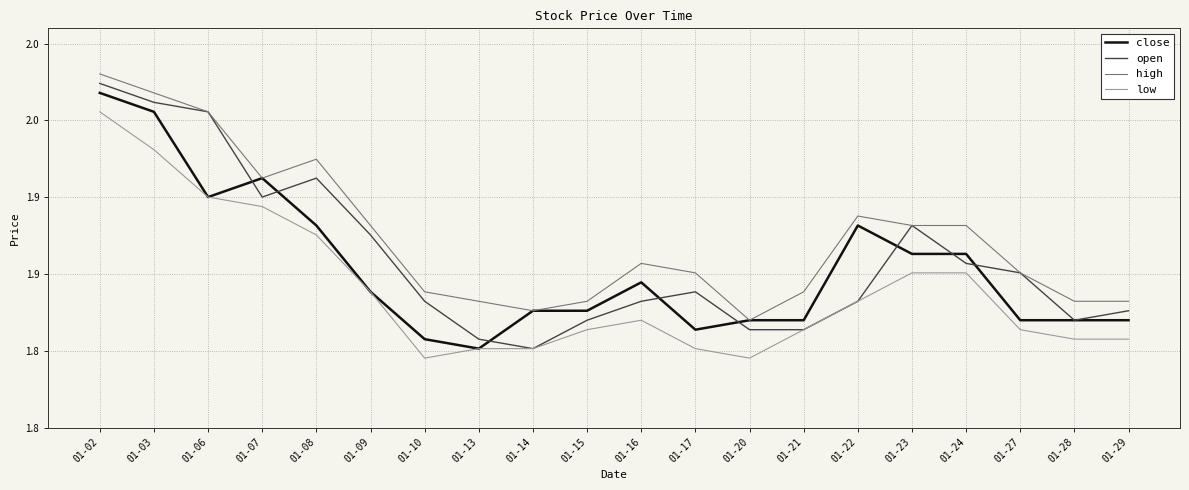

Reading left to right, what are all the values shown in this chart?

close: 2.0	2.0	1.9	1.9	1.9	1.8	1.8	1.8	1.8	1.8	1.8	1.8	1.8	1.8	1.9	1.9	1.9	1.8	1.8	1.8
open: 2.0	2.0	2.0	1.9	1.9	1.9	1.8	1.8	1.8	1.8	1.8	1.8	1.8	1.8	1.8	1.9	1.9	1.9	1.8	1.8
high: 2.0	2.0	2.0	1.9	1.9	1.9	1.8	1.8	1.8	1.8	1.9	1.9	1.8	1.8	1.9	1.9	1.9	1.9	1.8	1.8
low: 2.0	1.9	1.9	1.9	1.9	1.8	1.8	1.8	1.8	1.8	1.8	1.8	1.8	1.8	1.8	1.9	1.9	1.8	1.8	1.8